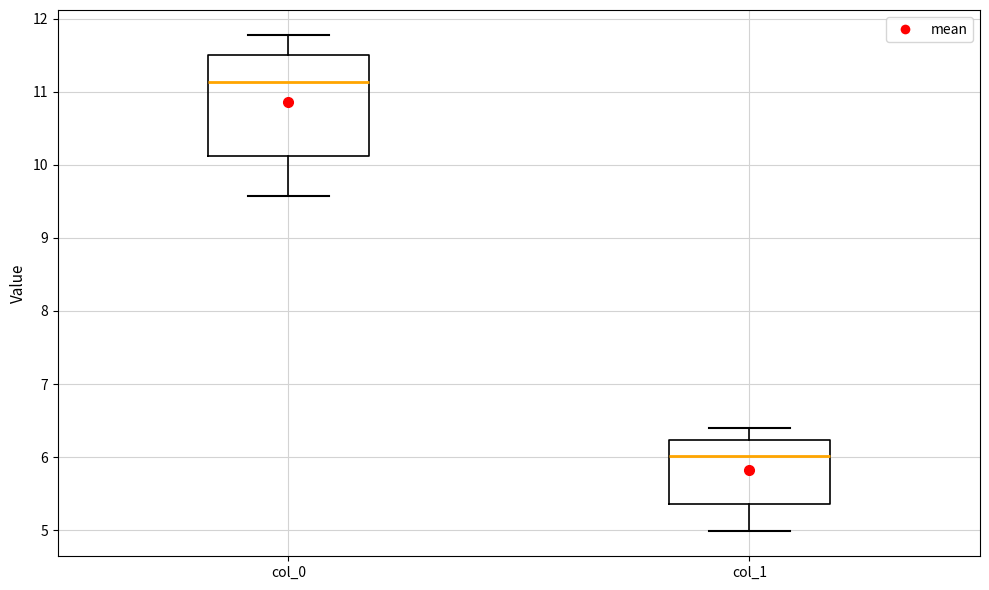

Comparing the boxes themselves (not the whiskers), which one is the tallest?

col_0